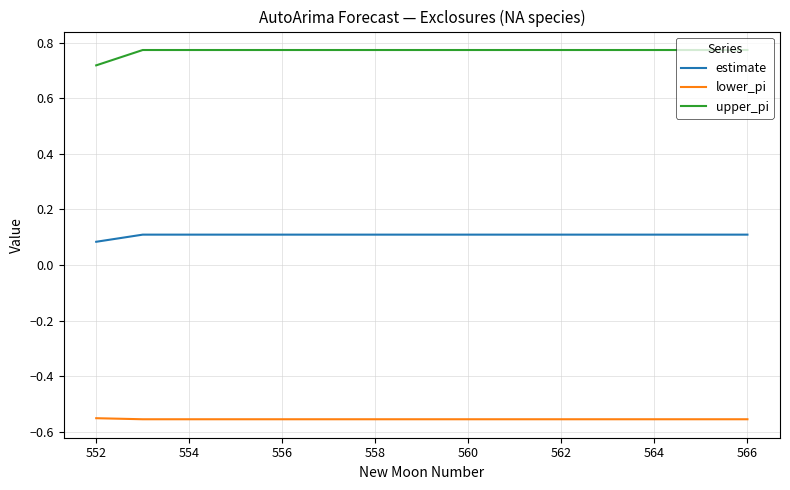

Rank the series by their average value, from lowest to highest.

lower_pi, estimate, upper_pi